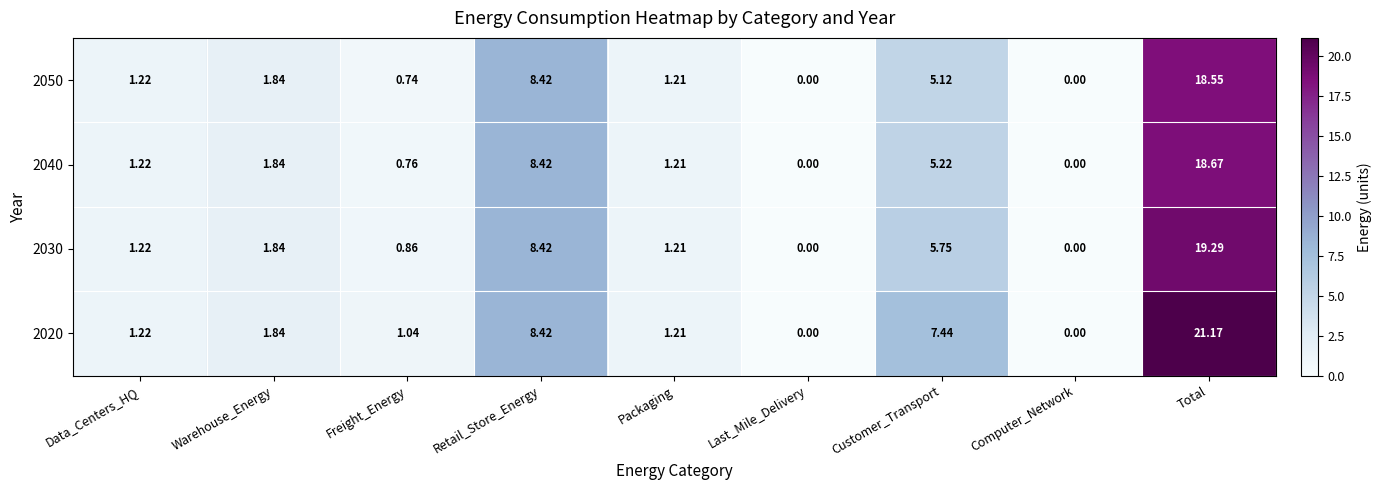

Where is 2030 nearest to the value 9?

Retail_Store_Energy